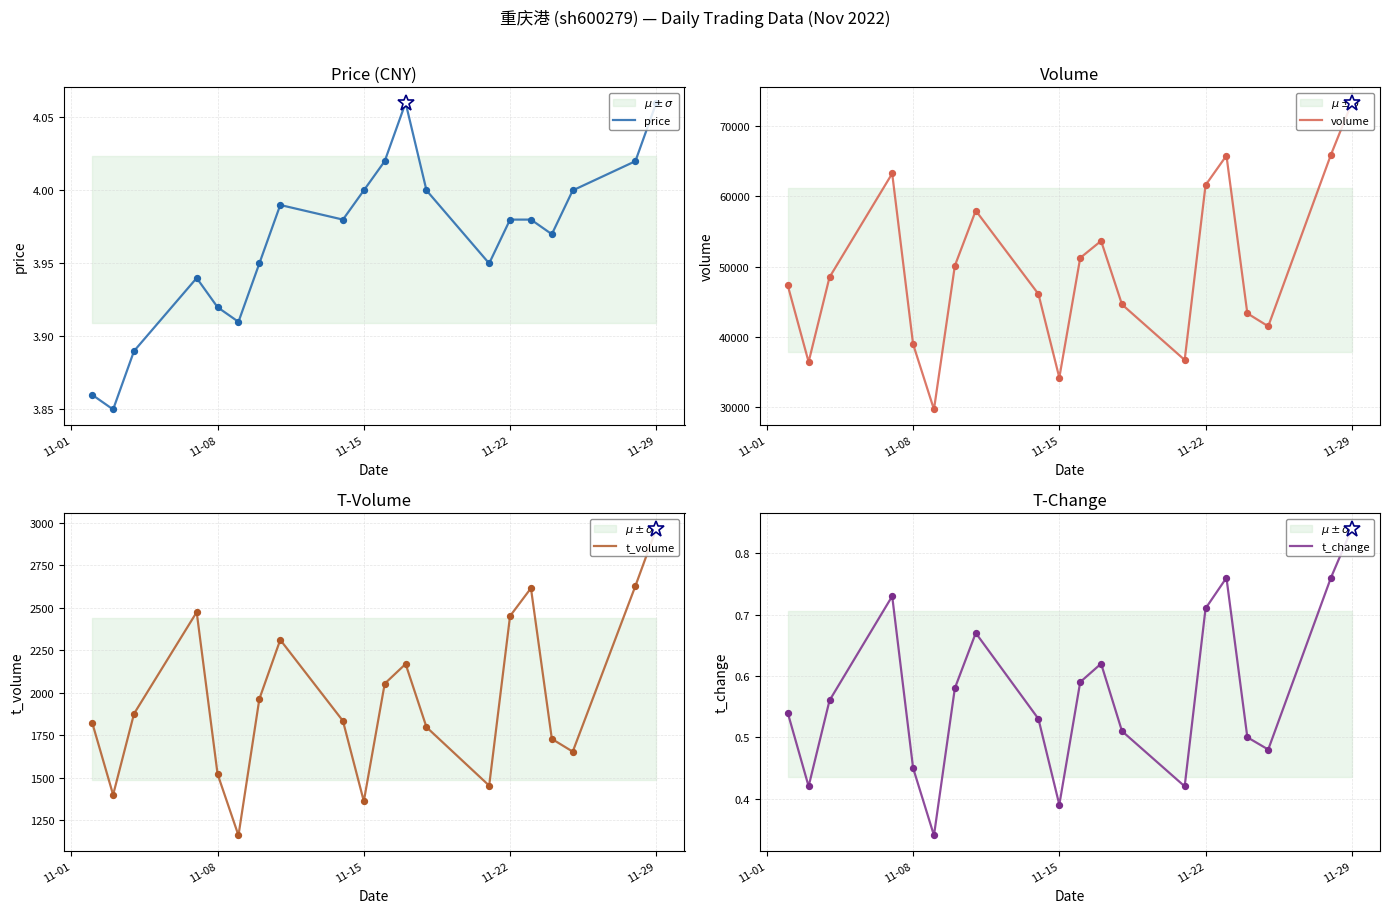

The value of price at 11-15 is 4.0. True or false?

True